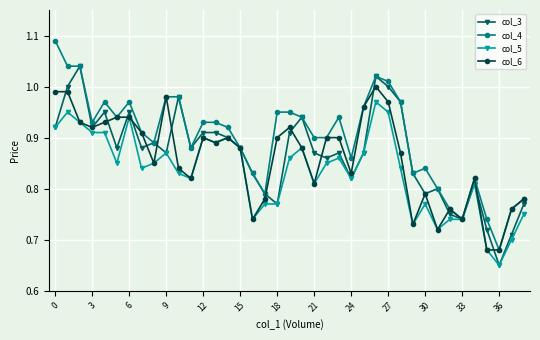

What is the difference between the maximum and second lowest values in the col_6 series?

0.3